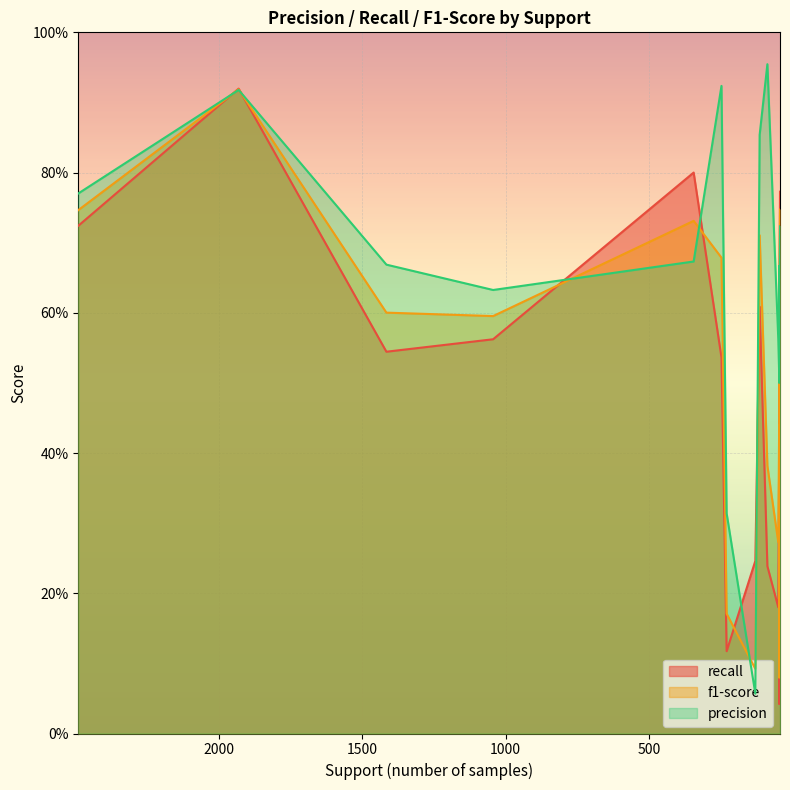

Reading left to right, what are all the values shown in this chart?

recall: Acartia spp.=0.7	Evadne spp.=0.9	Temora spp.=0.5	Pseudocalanus spp.=0.6	Oithona spp.=0.8	Bryozoa (larvae)=0.5	Podon/Pleopsis spp.=0.1	Calanoida (ci-ciii)=0.2	Oikopleura spp.=0.6	Centropages spp.=0.2	Echinodermata (larvae)=0.2	Harpacticoida- epibenthic=0.4	Hydrozoa (medusa)=0.0	Gastropoda (larvae/Limacina)=0.6	Bivalvia (larvae)=0.8
f1-score: Acartia spp.=0.7	Evadne spp.=0.9	Temora spp.=0.6	Pseudocalanus spp.=0.6	Oithona spp.=0.7	Bryozoa (larvae)=0.7	Podon/Pleopsis spp.=0.2	Calanoida (ci-ciii)=0.1	Oikopleura spp.=0.7	Centropages spp.=0.4	Echinodermata (larvae)=0.3	Harpacticoida- epibenthic=0.4	Hydrozoa (medusa)=0.1	Gastropoda (larvae/Limacina)=0.5	Bivalvia (larvae)=0.7
precision: Acartia spp.=0.8	Evadne spp.=0.9	Temora spp.=0.7	Pseudocalanus spp.=0.6	Oithona spp.=0.7	Bryozoa (larvae)=0.9	Podon/Pleopsis spp.=0.3	Calanoida (ci-ciii)=0.1	Oikopleura spp.=0.9	Centropages spp.=1.0	Echinodermata (larvae)=0.6	Harpacticoida- epibenthic=0.5	Hydrozoa (medusa)=0.7	Gastropoda (larvae/Limacina)=0.5	Bivalvia (larvae)=0.7